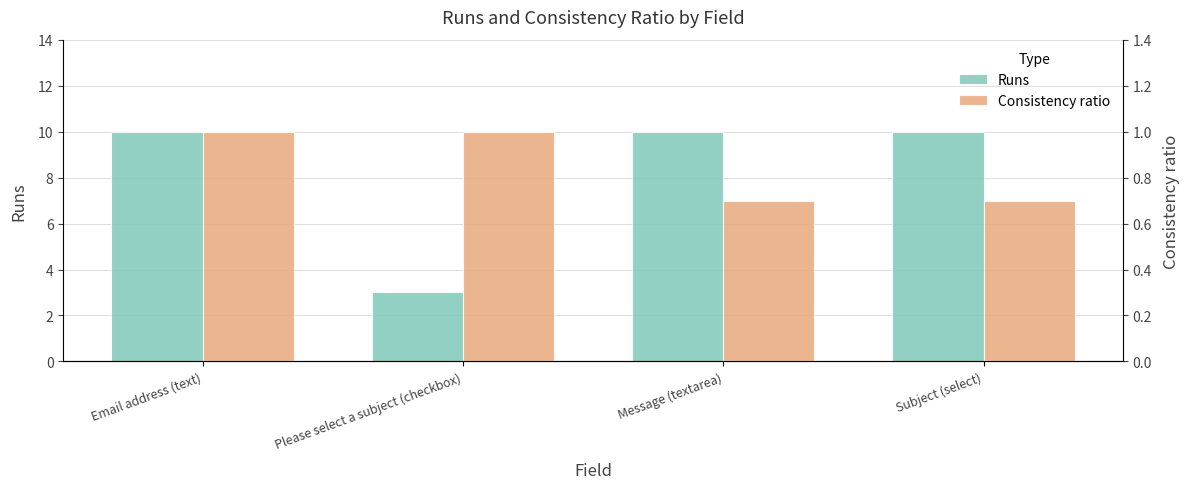

List the labels in order of Consistency ratio value, largest first.

Email address (text), Please select a subject (checkbox), Message (textarea), Subject (select)